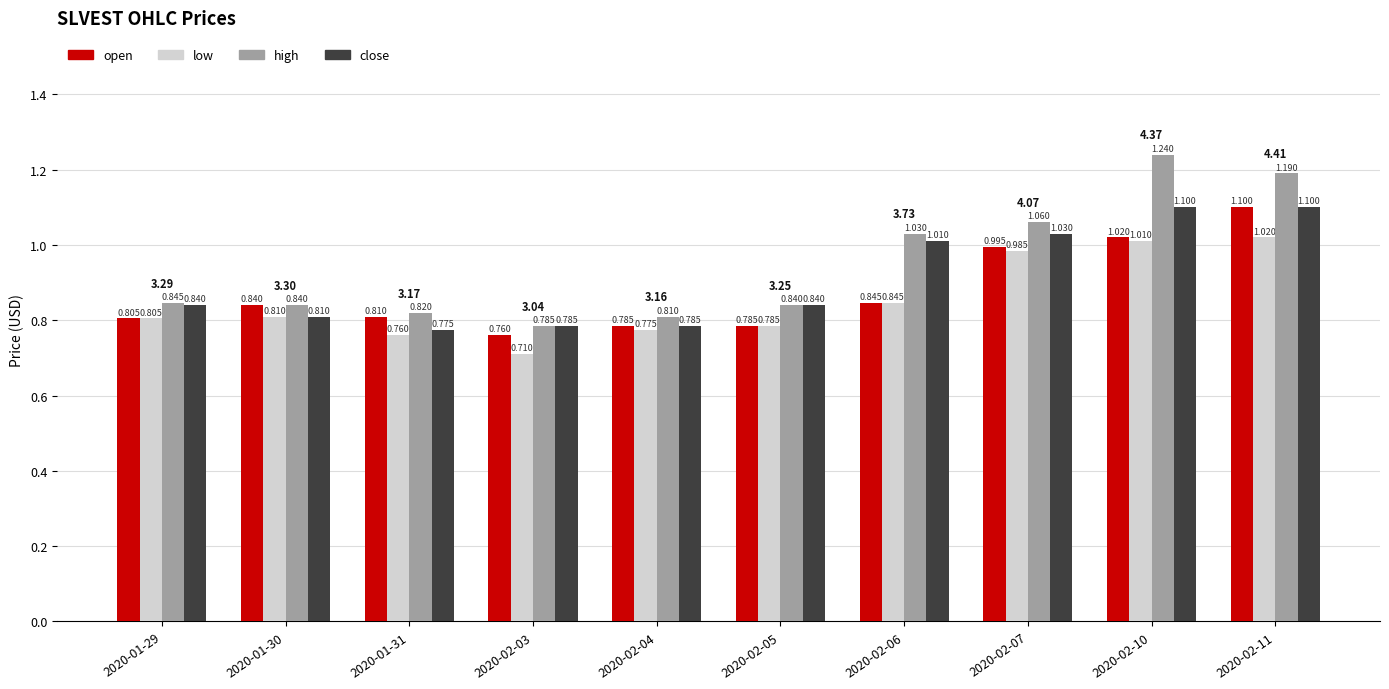

Does the chart contain any negative values?

No